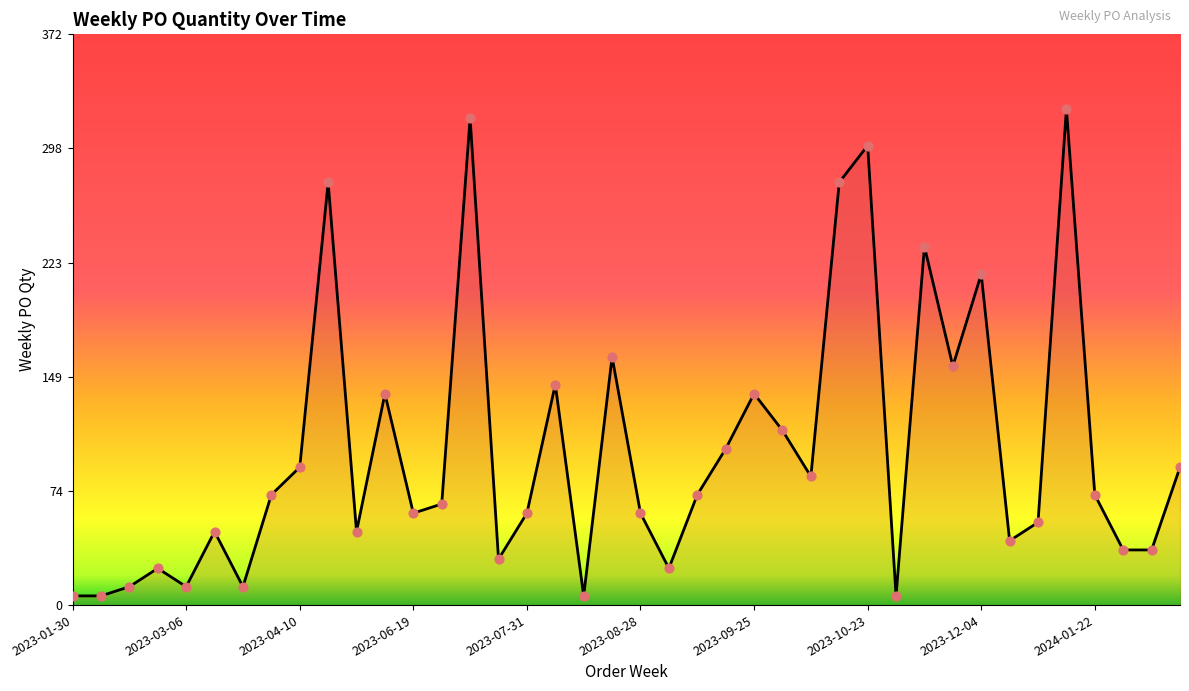

What is the difference between the maximum and minimum values?

318